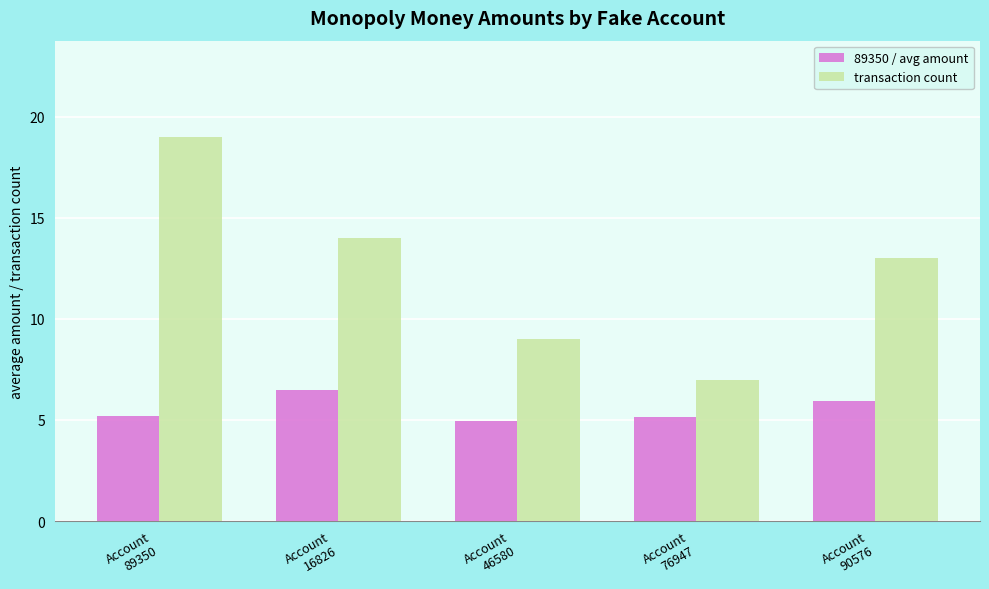

True or false: transaction count has a value of 7.0 at Account
76947.

True